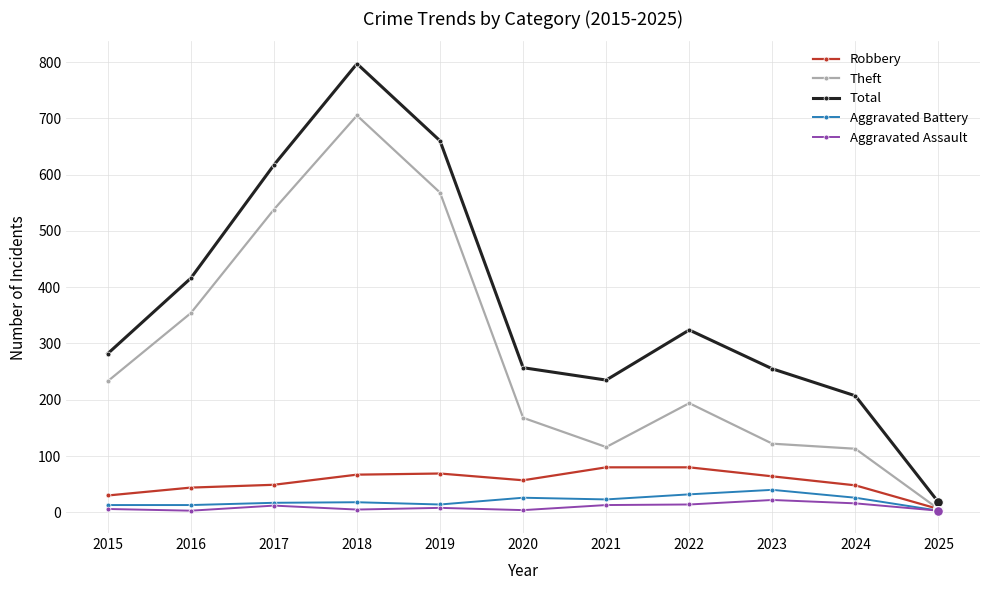

Count the number of categories in the chart.

11